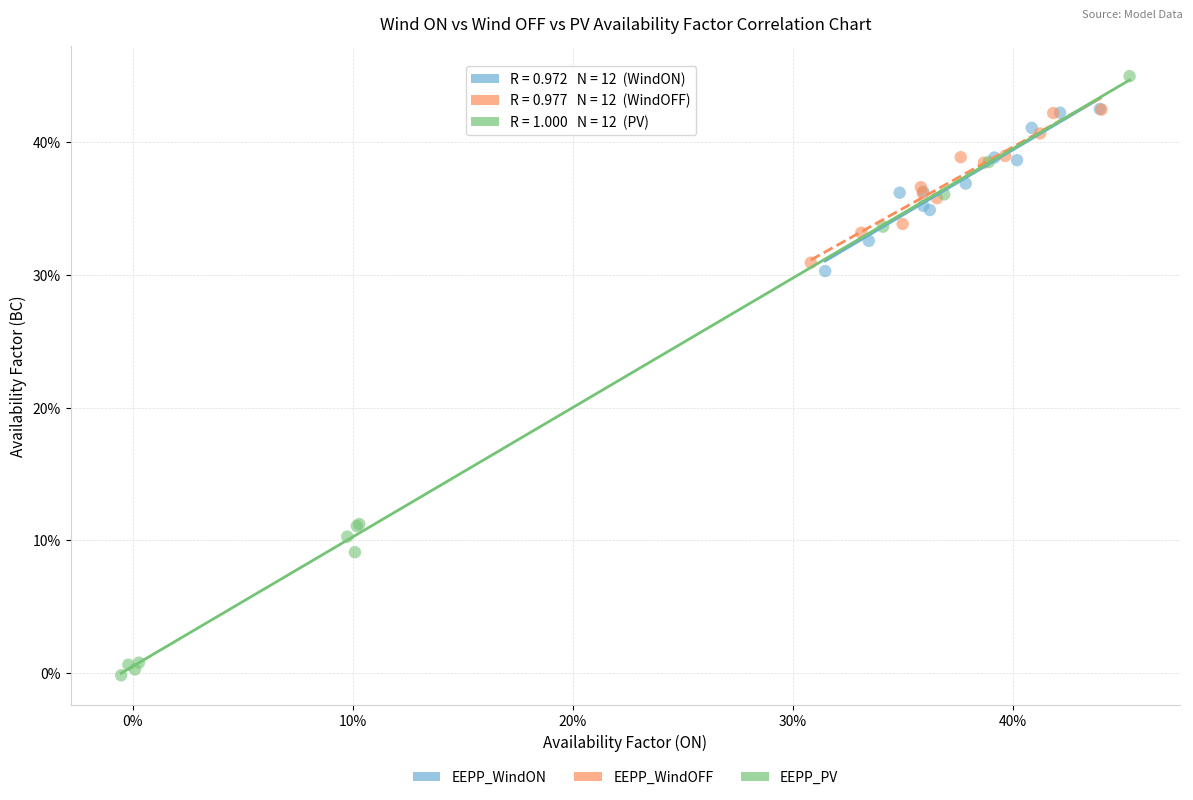

Which series contains the lowest Y value?

EEPP_PV